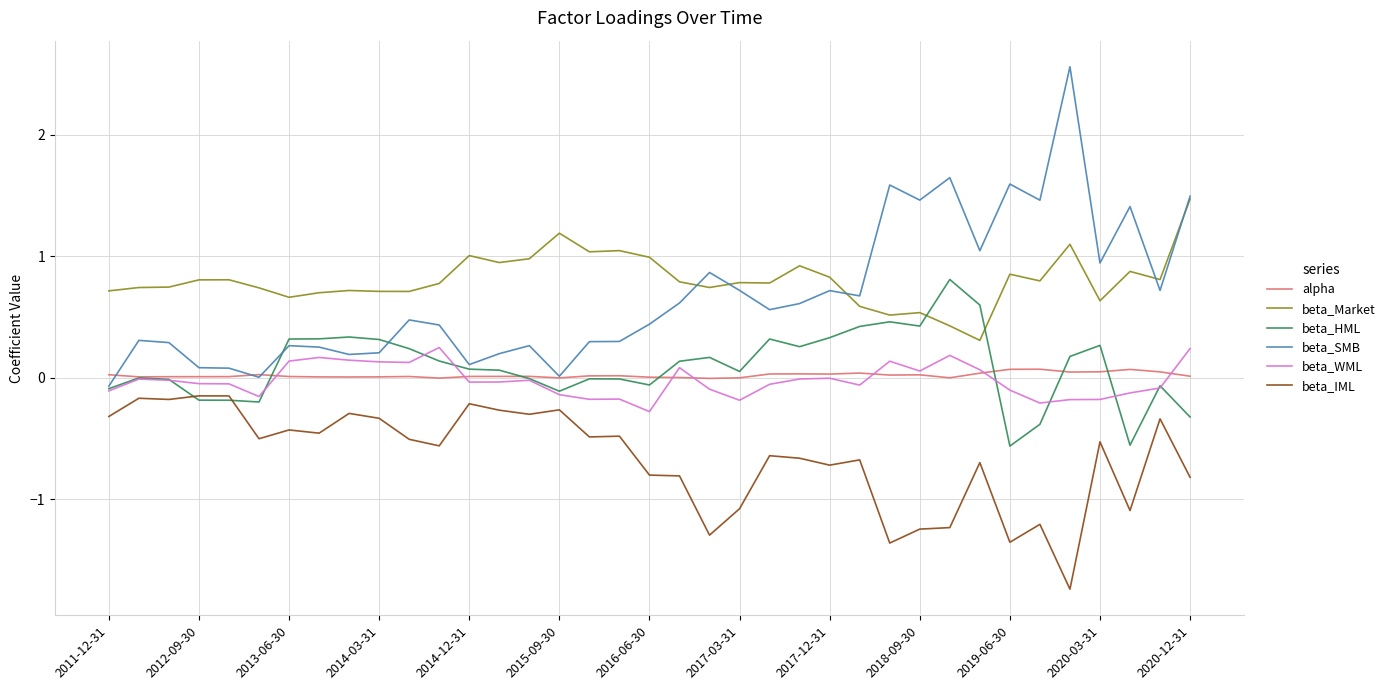

True or false: beta_IML and alpha intersect in this chart.

False